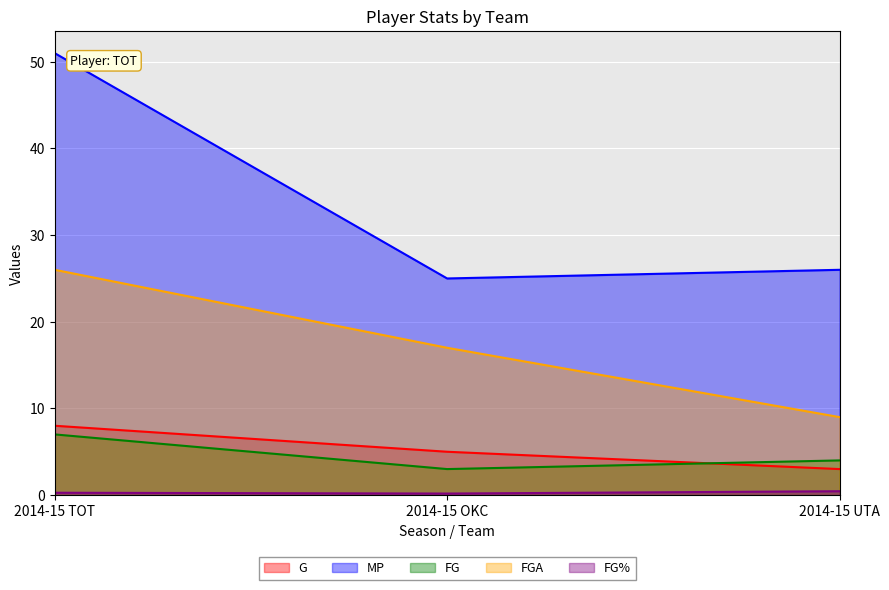

Reading left to right, list all the values displayed in this chart.

G: 2014-15 TOT=8.0	2014-15 OKC=5.0	2014-15 UTA=3.0
MP: 2014-15 TOT=51.0	2014-15 OKC=25.0	2014-15 UTA=26.0
FG: 2014-15 TOT=7.0	2014-15 OKC=3.0	2014-15 UTA=4.0
FGA: 2014-15 TOT=26.0	2014-15 OKC=17.0	2014-15 UTA=9.0
FG%: 2014-15 TOT=0.3	2014-15 OKC=0.2	2014-15 UTA=0.4